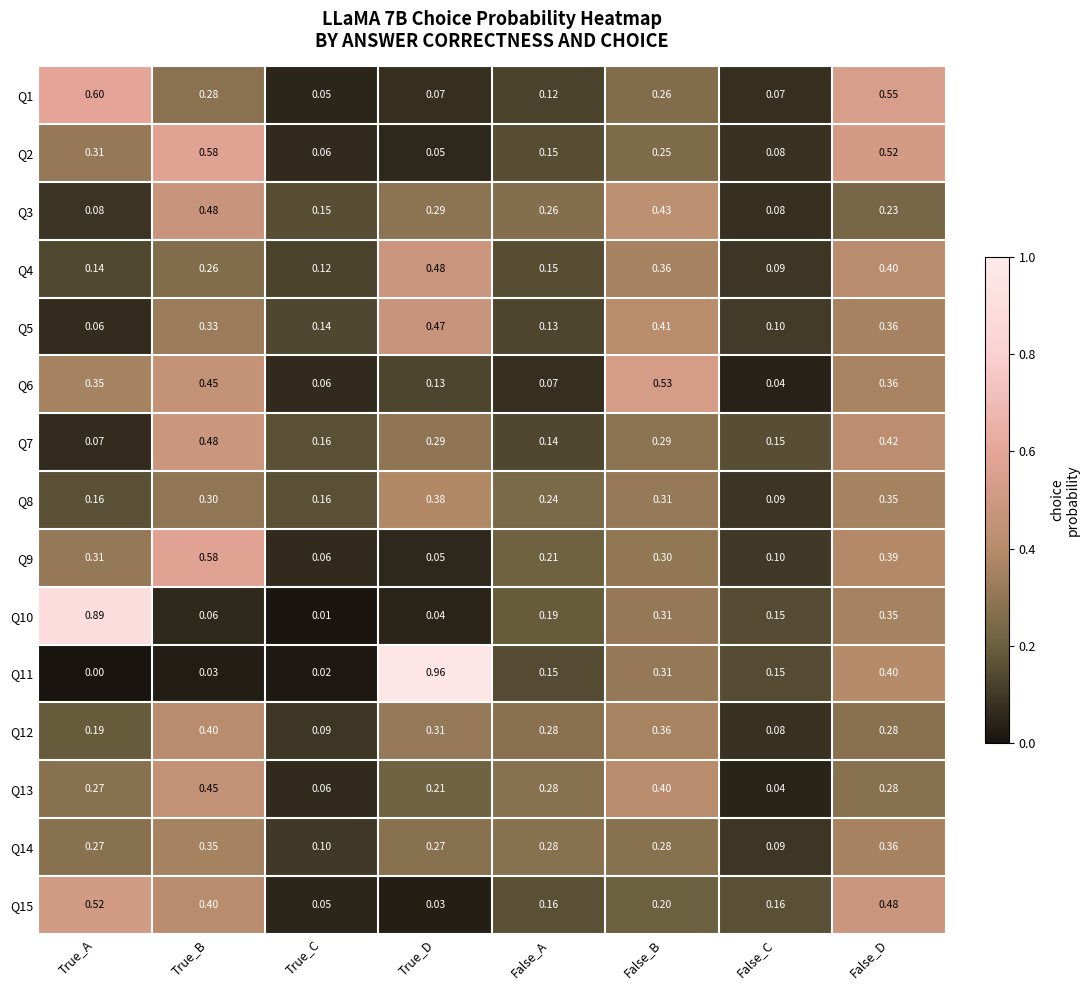

Which series has the largest range (max minus min)?

Q11